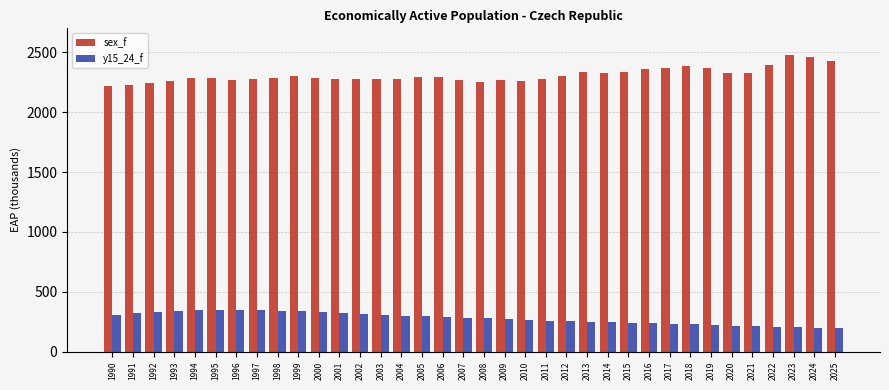

How many bars are there in each group?

2